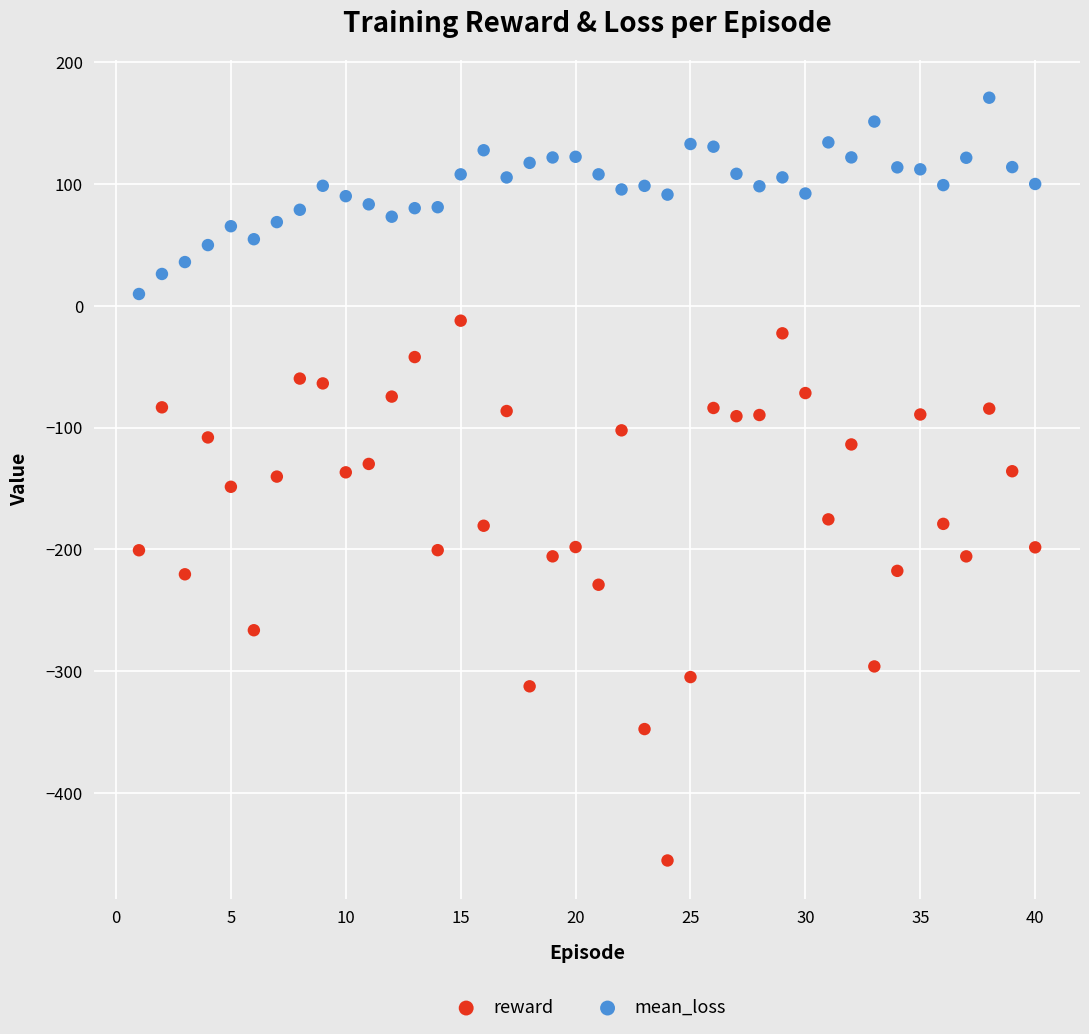

Which series has the widest spread of Y values?

reward